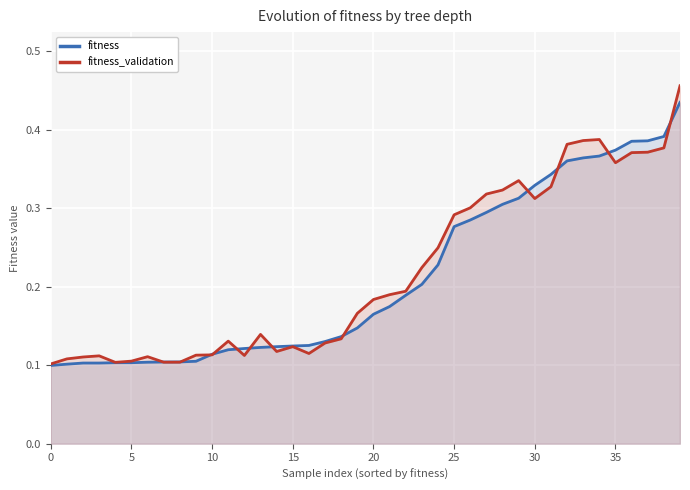

What is the label of the 38th point from the left?

37